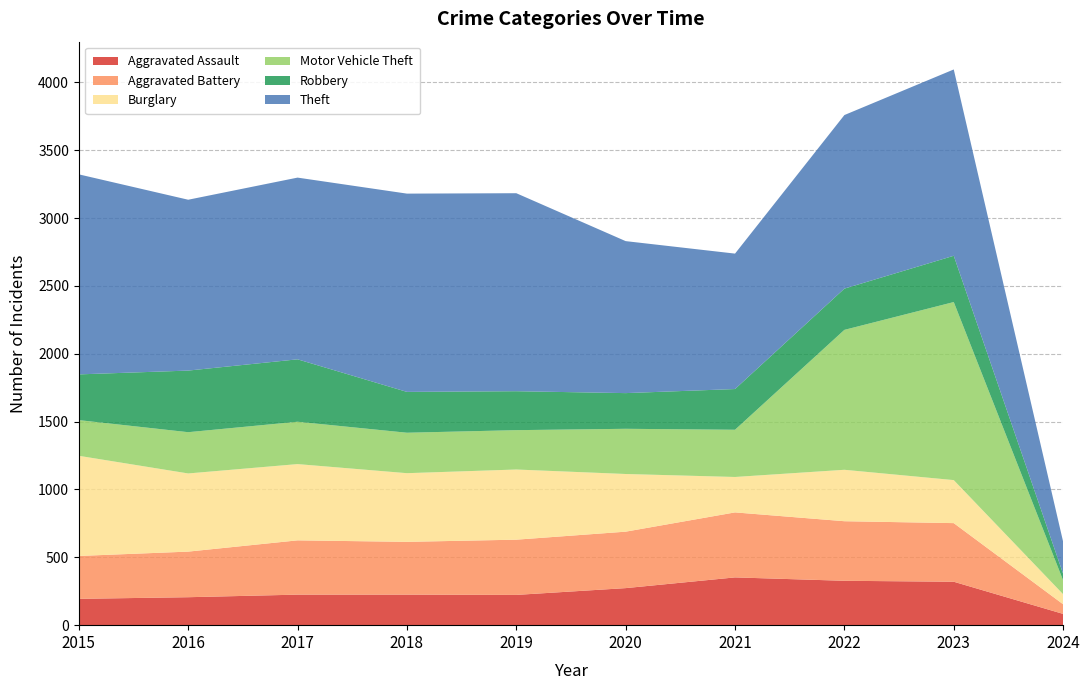

Reading left to right, what are all the values shown in this chart?

Aggravated Assault: 194	206	225	225	223	273	352	327	320	83
Aggravated Battery: 316	336	400	389	407	416	479	439	432	71
Burglary: 738	576	562	506	517	425	261	379	317	74
Motor Vehicle Theft: 263	304	312	298	290	333	348	1031	1312	102
Robbery: 337	454	460	301	287	263	300	304	341	48
Theft: 1474	1259	1339	1461	1459	1120	998	1279	1373	237